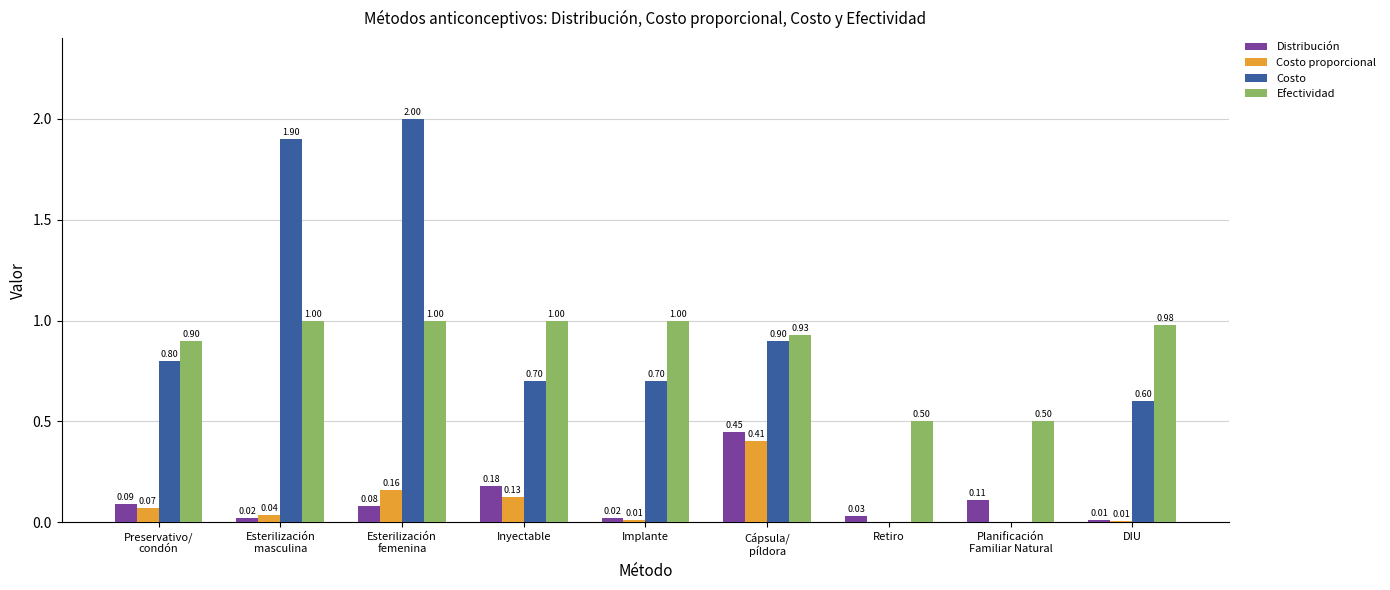

Is it true that Costo proporcional equals 0.2 at Inyectable?

False